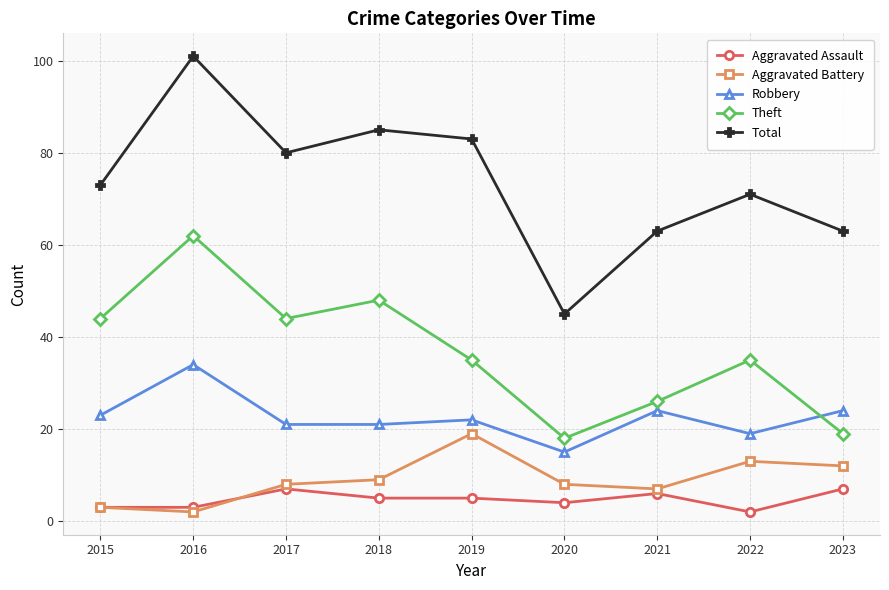

Which series has the largest range (max minus min)?

Total